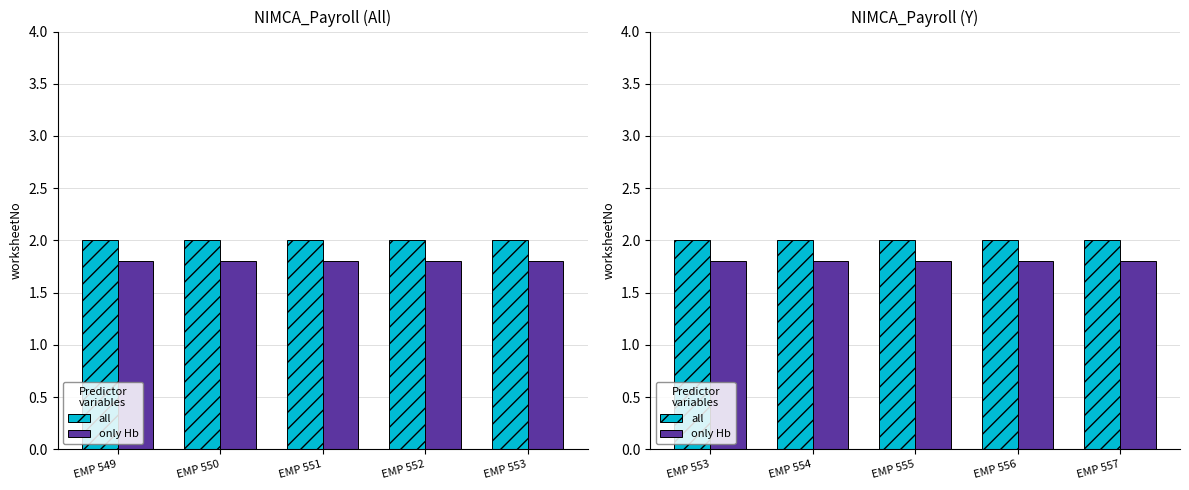

What is the sum of all all values?

10.0